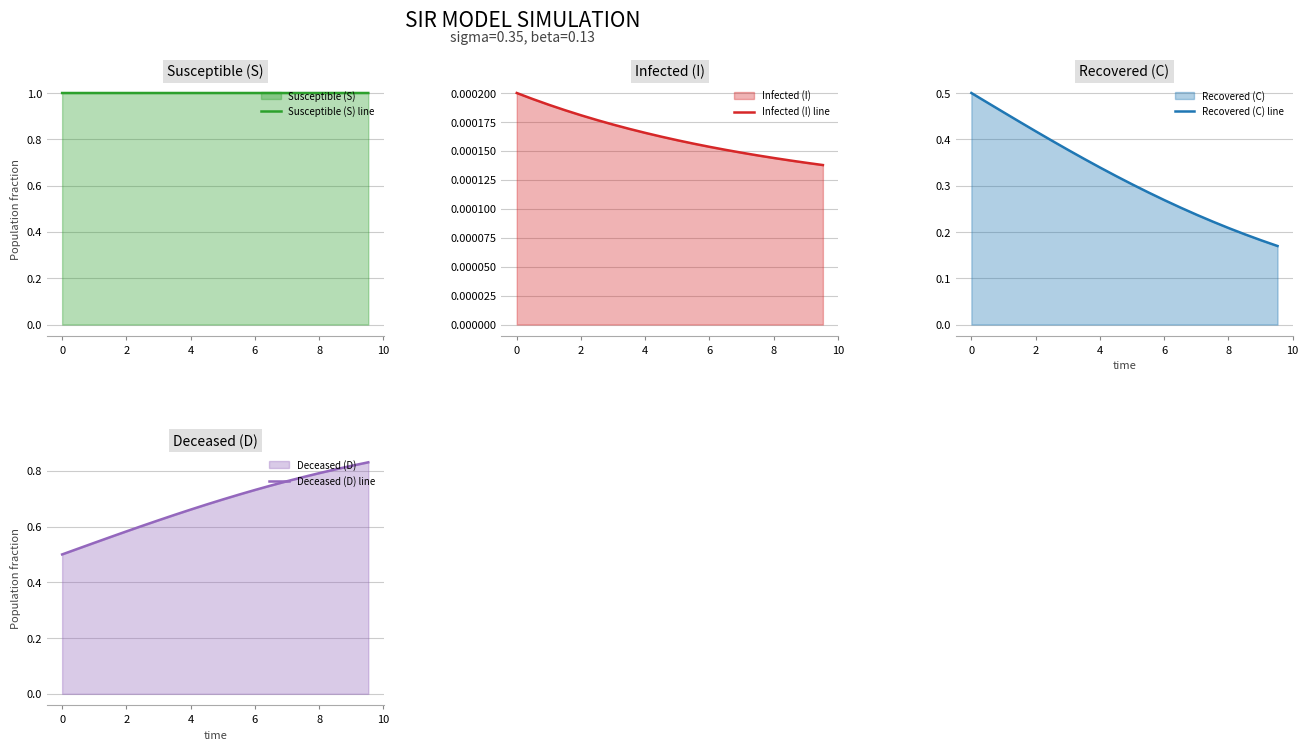

What is the lowest value of the Susceptible (S) line series?

1.0